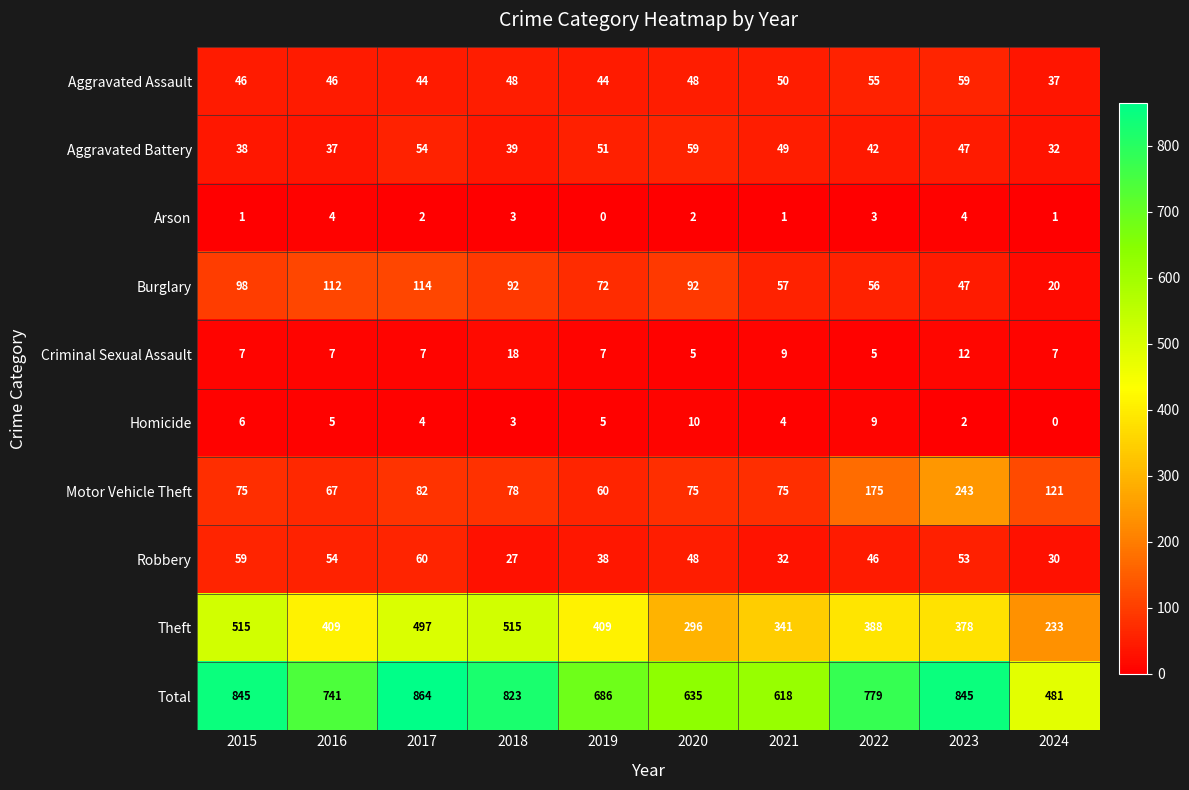

What value does the Robbery series have at 2024?

30